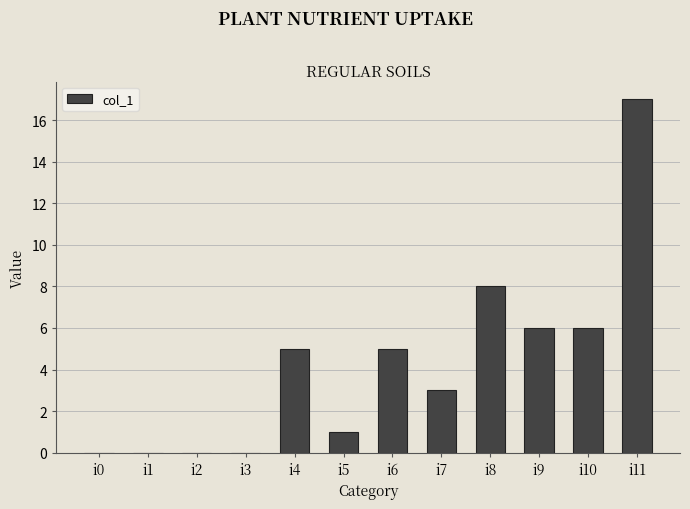

What is the approximate value at i8, to the nearest 10?

10